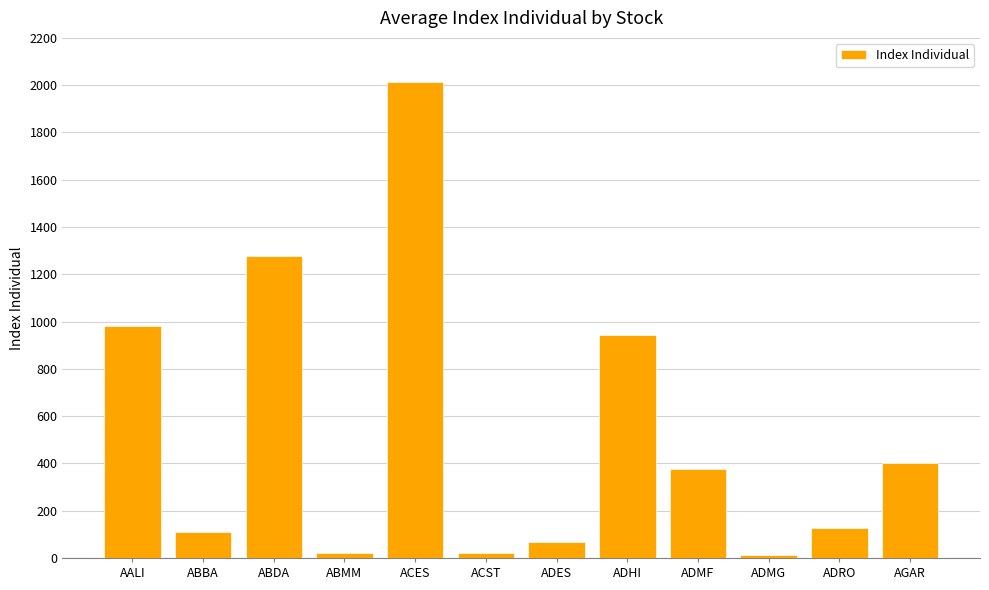

What is the average value?

530.1